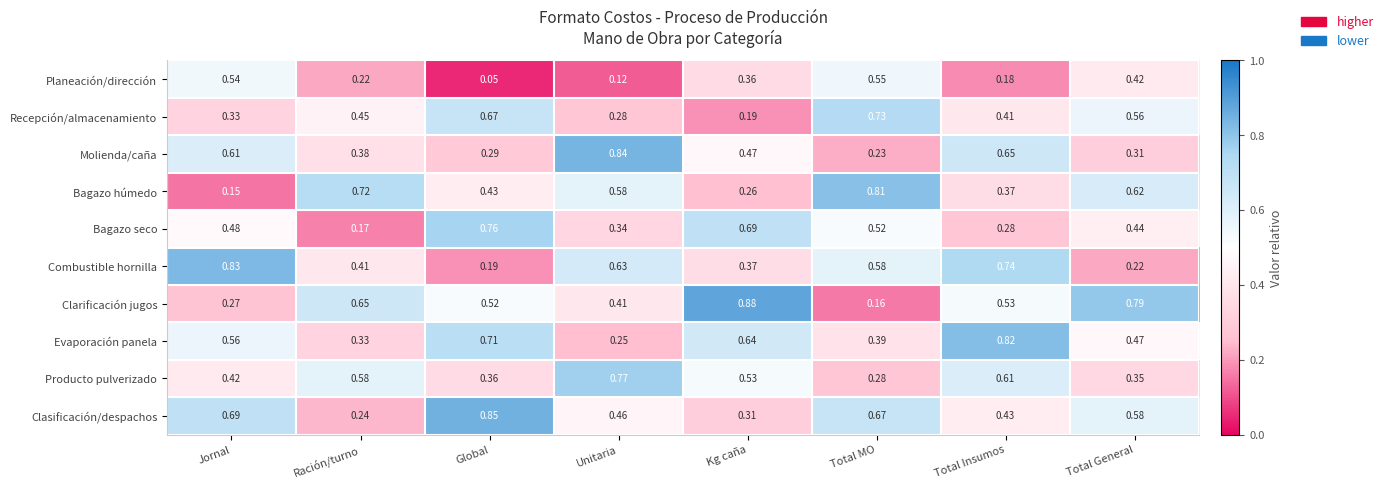

Between Jornal and Unitaria, which series saw the biggest shift?

Bagazo húmedo